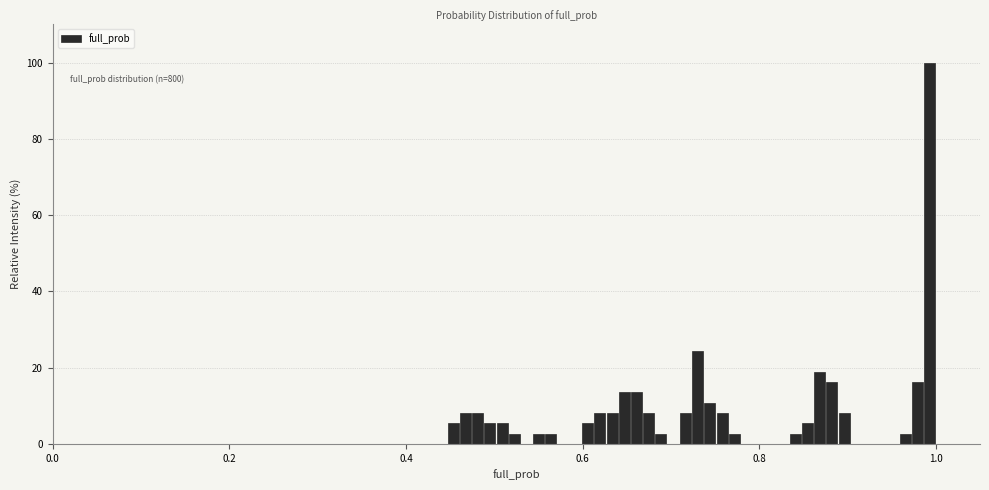

Read against the x-axis, roughly where is the centre of the tallest bar?

1.00